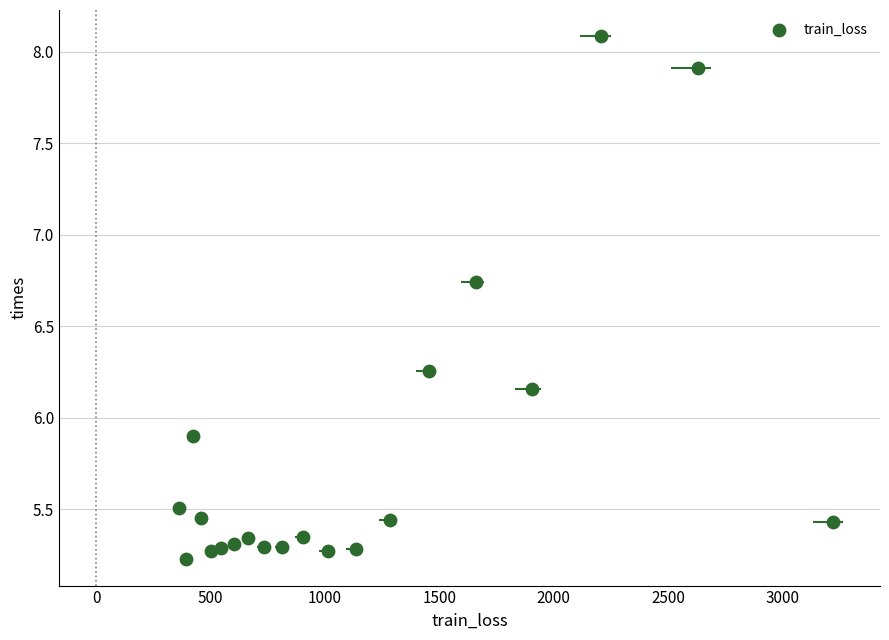

What is the range of X values (max minus min)?

2855.3